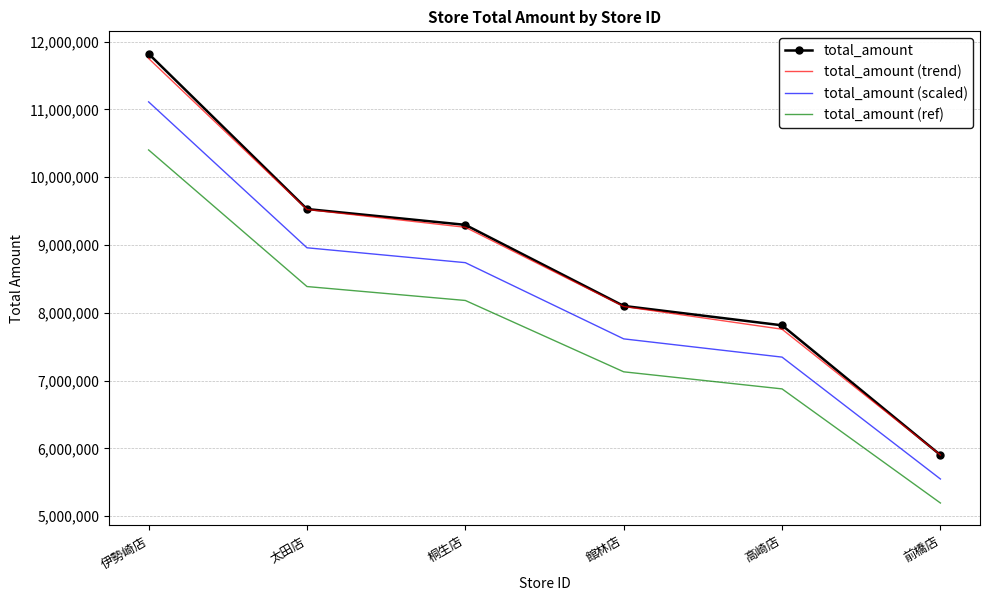

How many values in the total_amount (trend) series exceed 9261561?

3